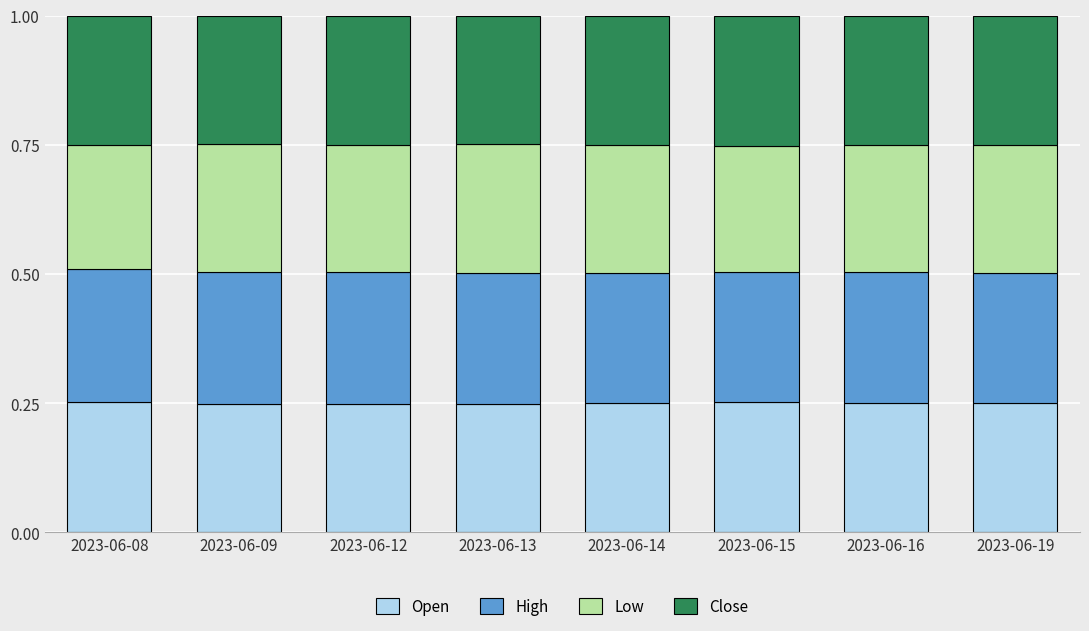

What is the total value across all series at 2023-06-19?

1.0